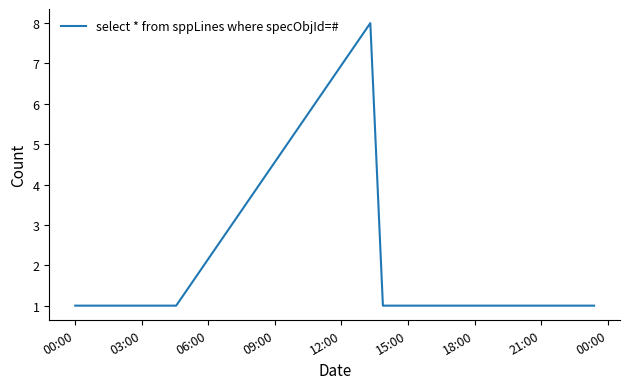

What is the difference between the maximum and minimum values?

7